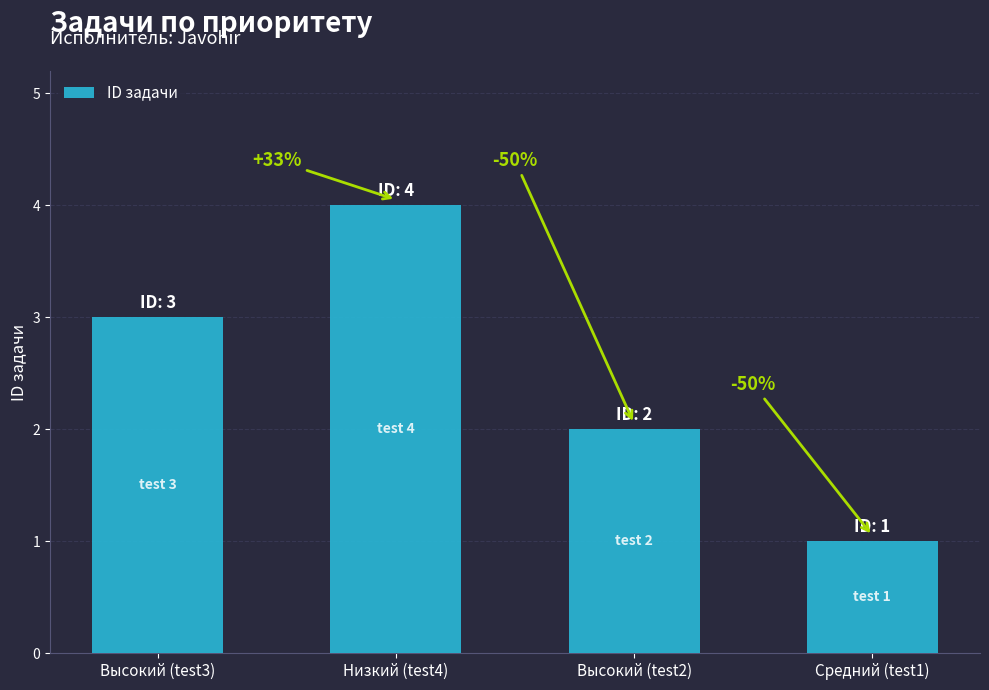

Does the chart contain any negative values?

No